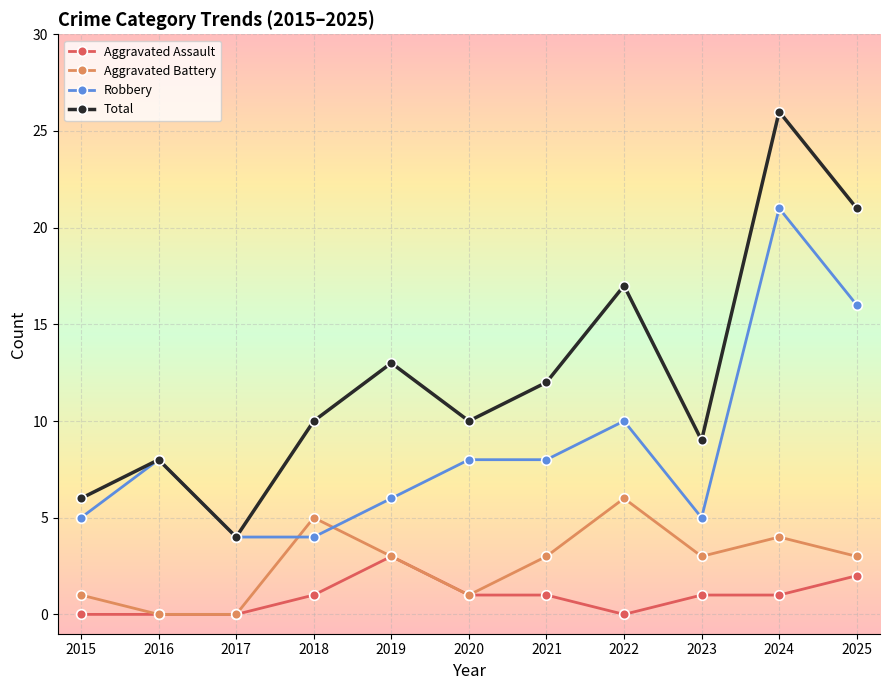

Is this an area chart (filled region under the line)?

No